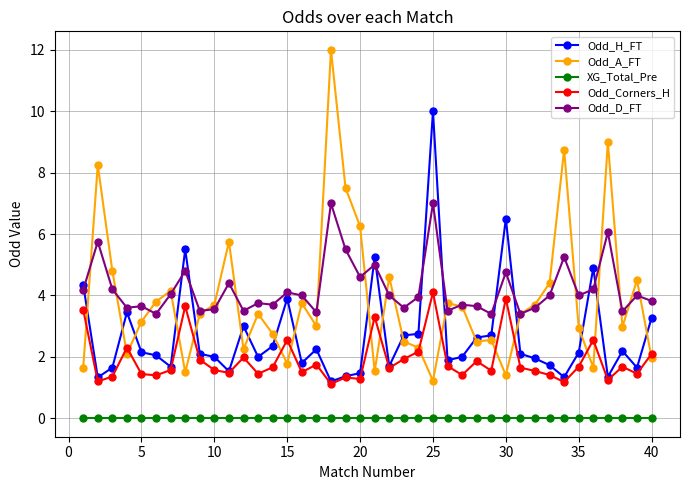

Which series has the largest range (max minus min)?

Odd_A_FT